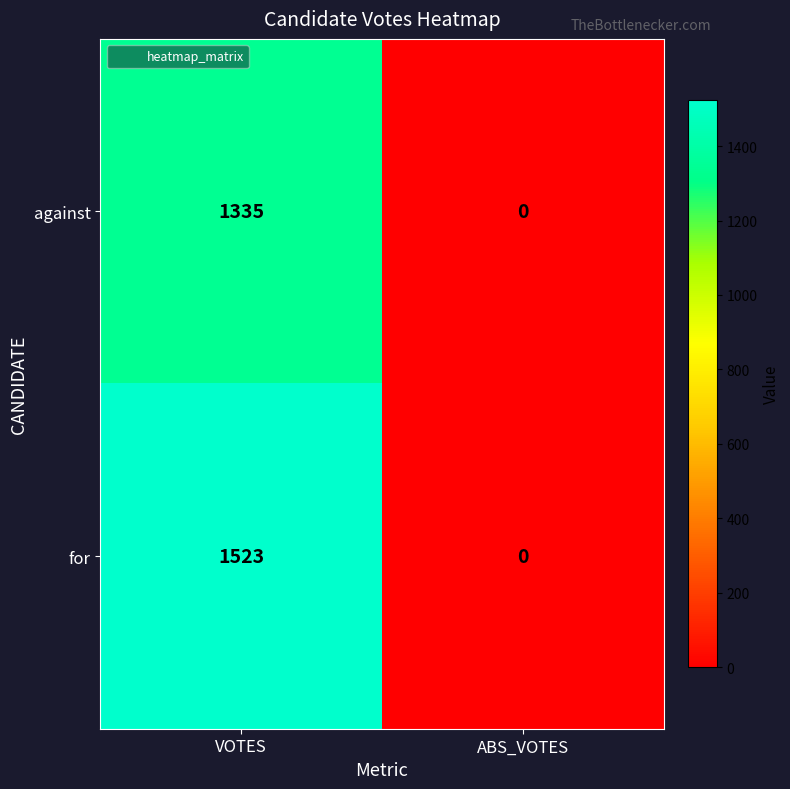

Rank the series by their maximum value, from lowest to highest.

against, for